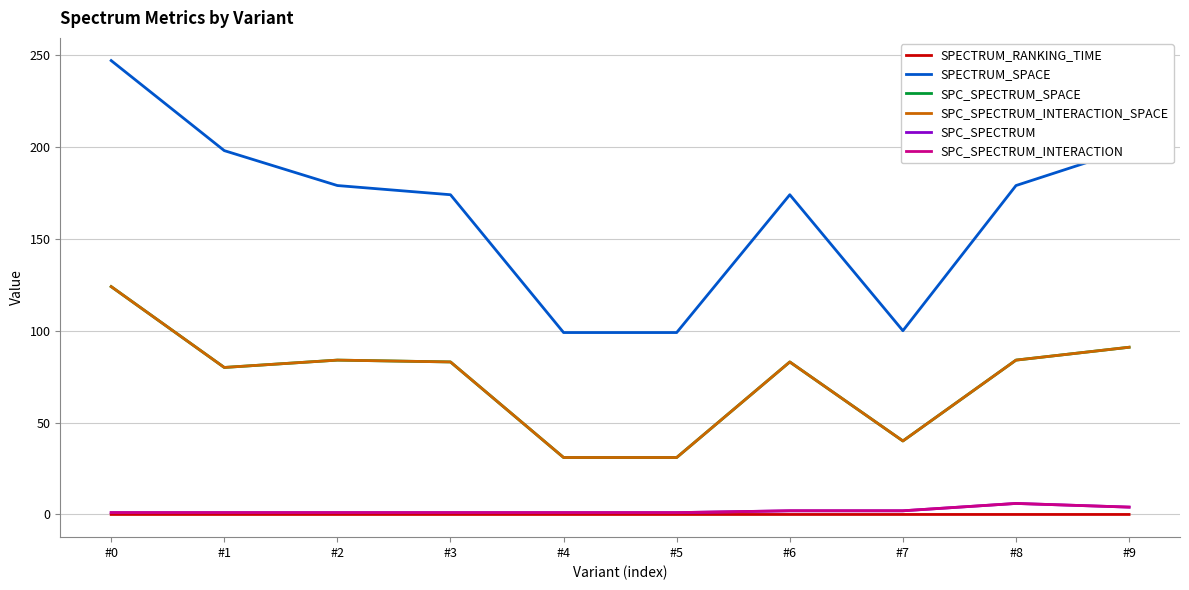

Which category has the lowest value in the SPECTRUM_SPACE series?

#4